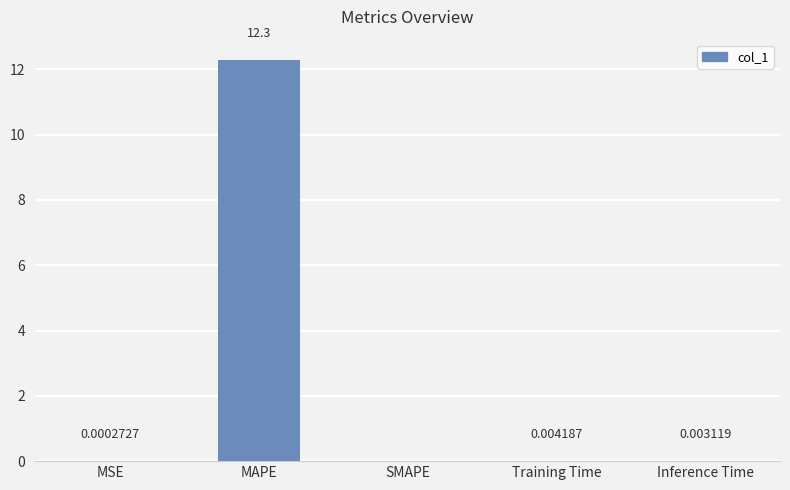

True or false: the data shows 12.3 at MAPE.

True